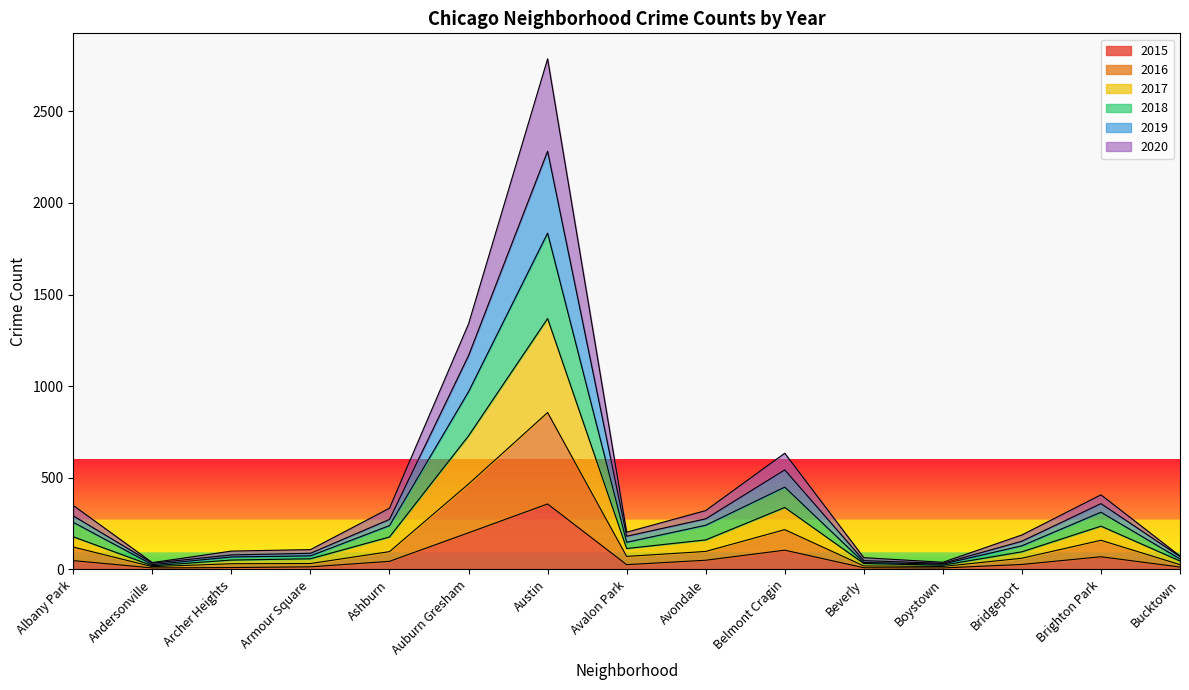

Which category has the highest value in the 2015 series?

Austin